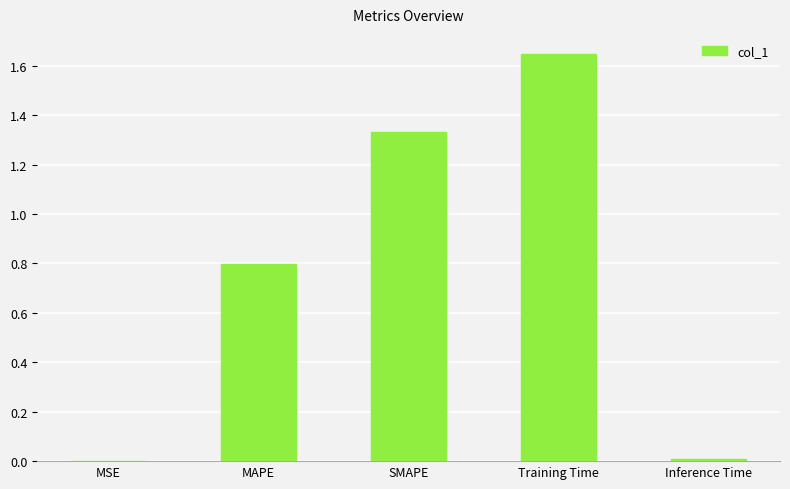

Is it true that the value at MAPE is 1.4?

False